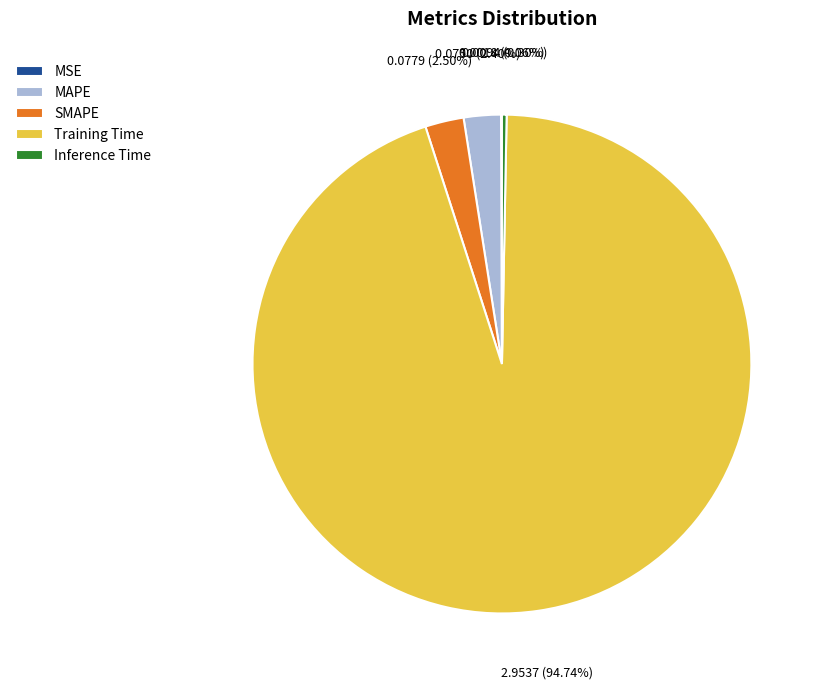

Which category accounts for the majority?

Training Time